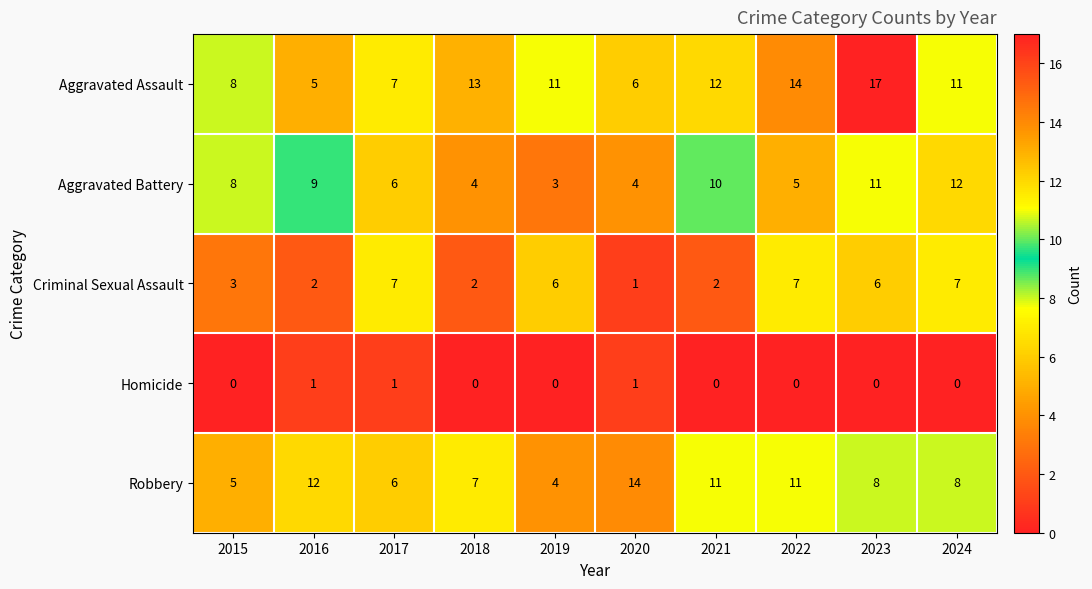

At which category is the sum across all series the highest?

2023